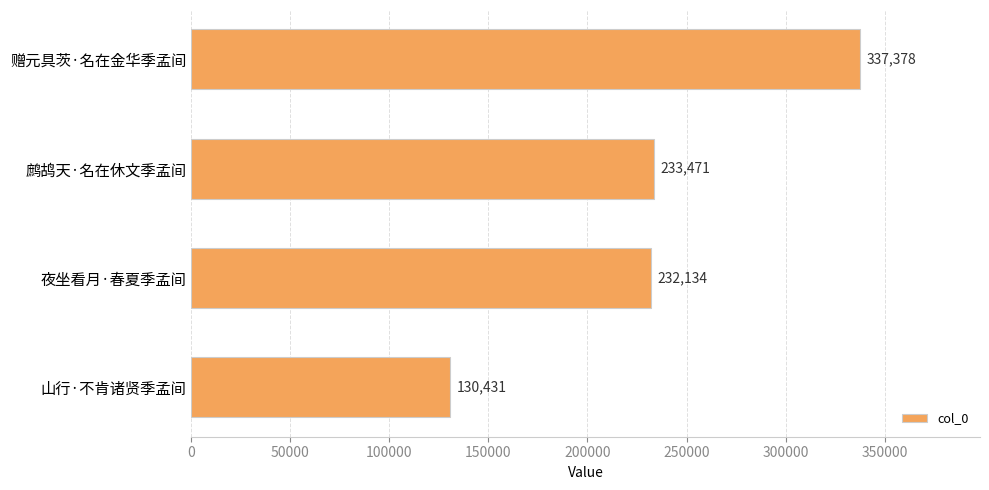

What is the label of the 2nd bar from the top?

鹧鸪天·名在休文季孟间